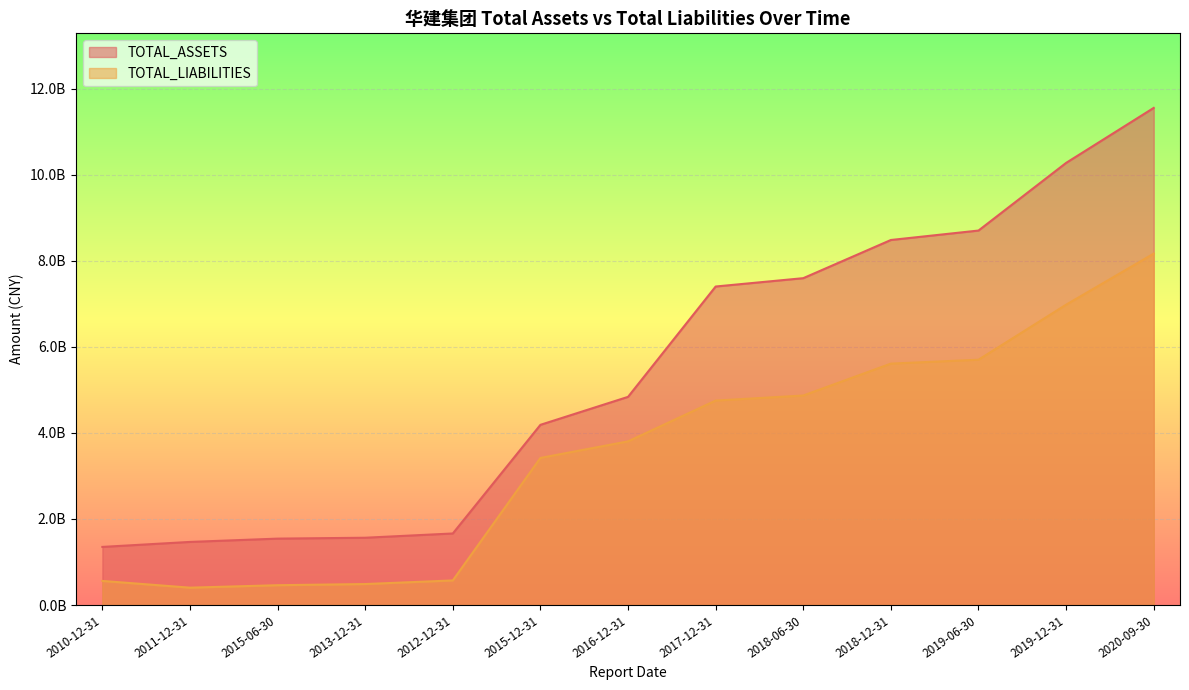

List the series in order of their peak value, lowest first.

TOTAL_LIABILITIES, TOTAL_ASSETS